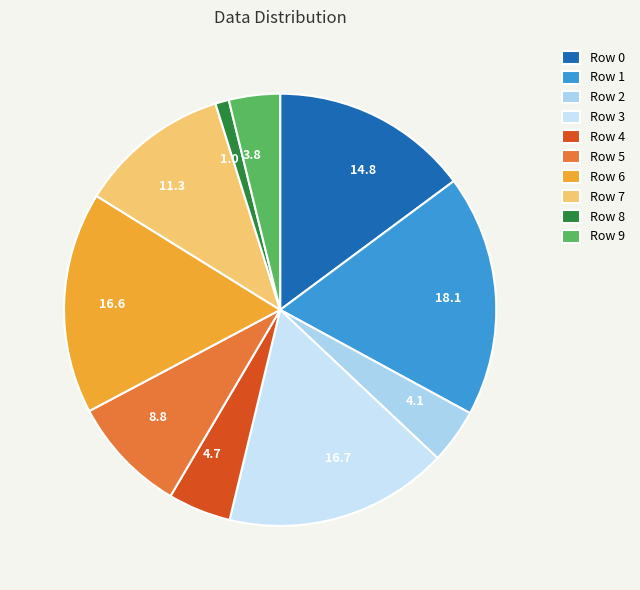

What is the smallest slice in the pie chart?

8